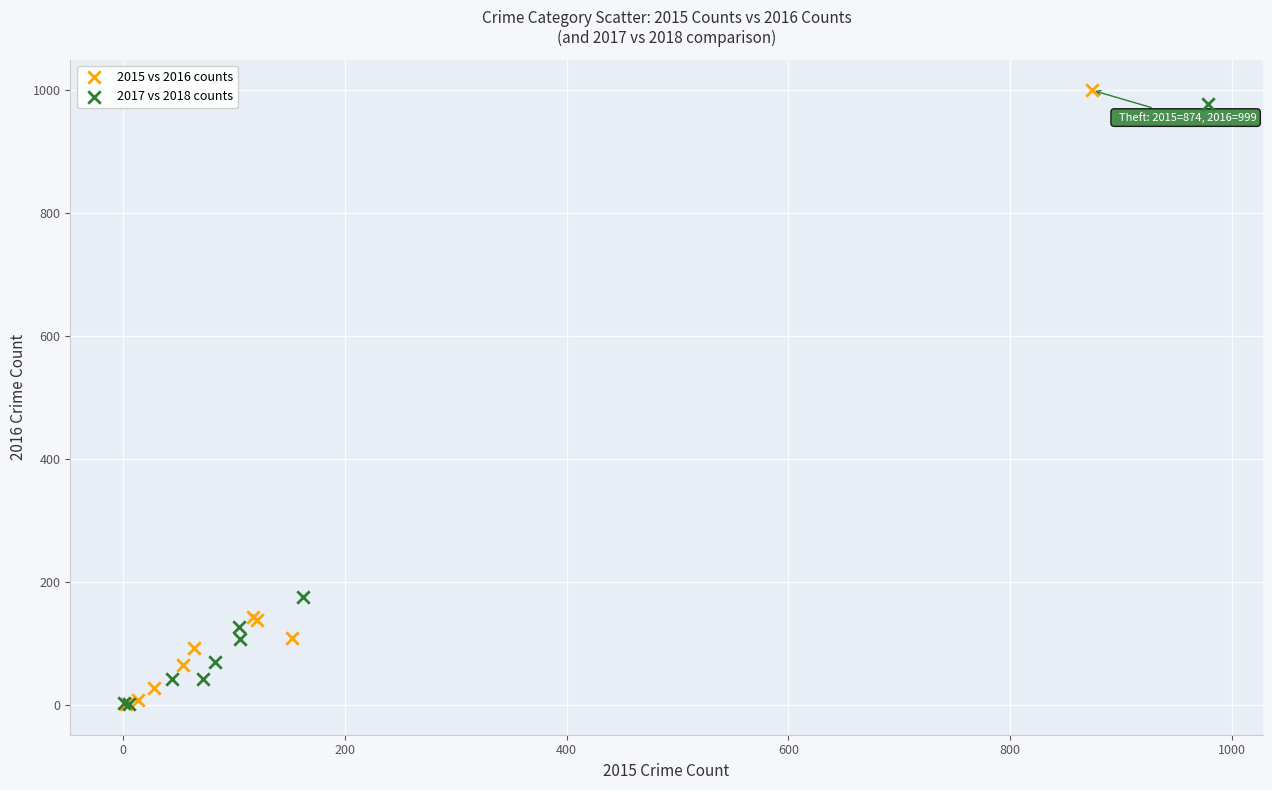

Which series has the largest Y range (max minus min)?

2015 vs 2016 counts